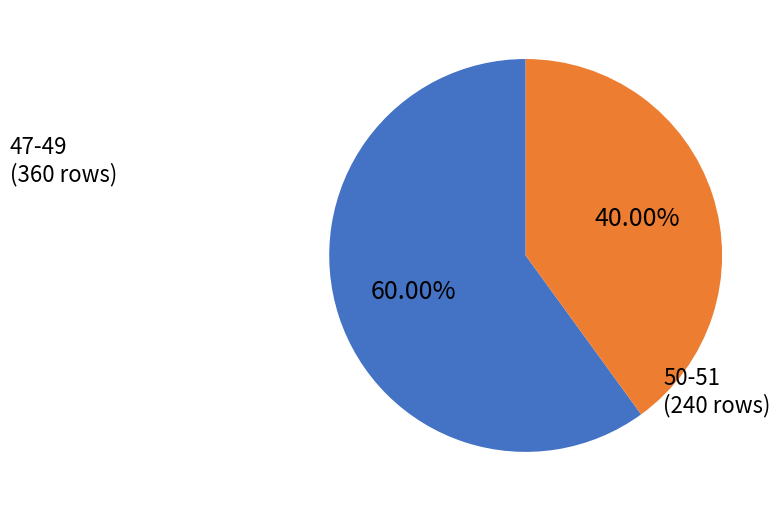

Is there any slice that represents more than half of the pie?

Yes